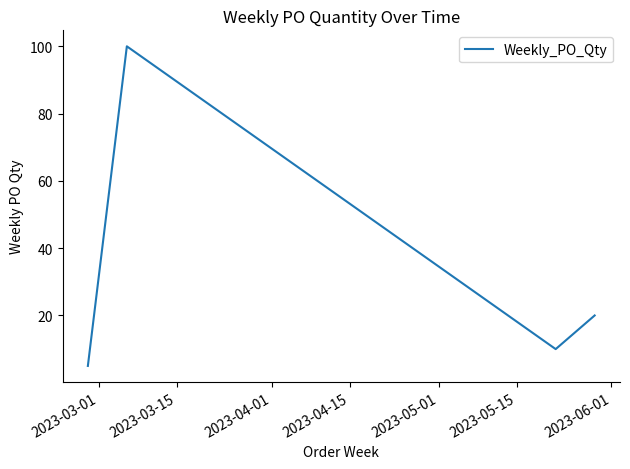

Count the number of categories in the chart.

4